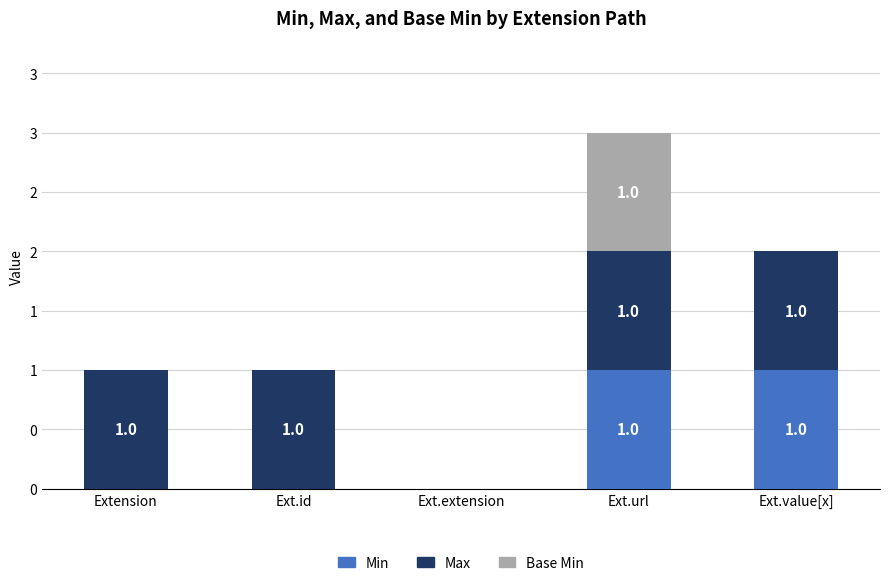

What is the label of the 2nd bar from the right?

Ext.url